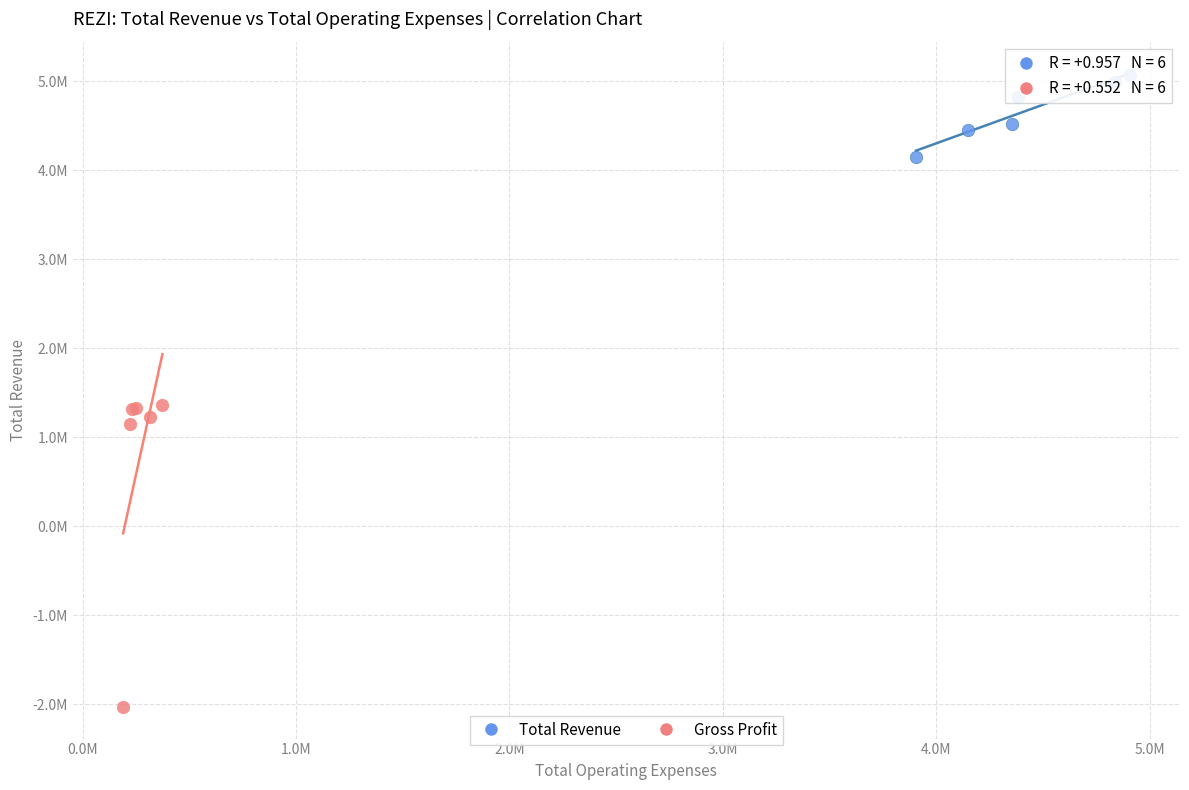

Which series reaches the minimum Y coordinate?

Gross Profit